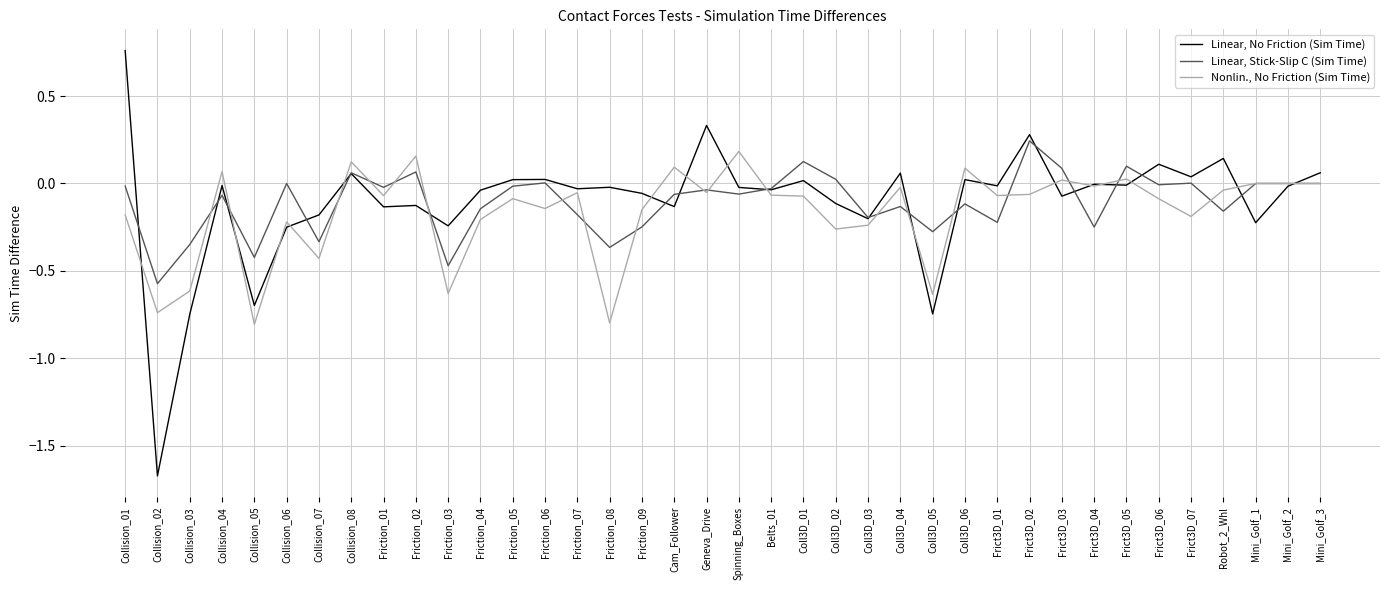

After their last crossing, which series has the higher values: Linear, No Friction (Sim Time) or Nonlin., No Friction (Sim Time)?

Linear, No Friction (Sim Time)